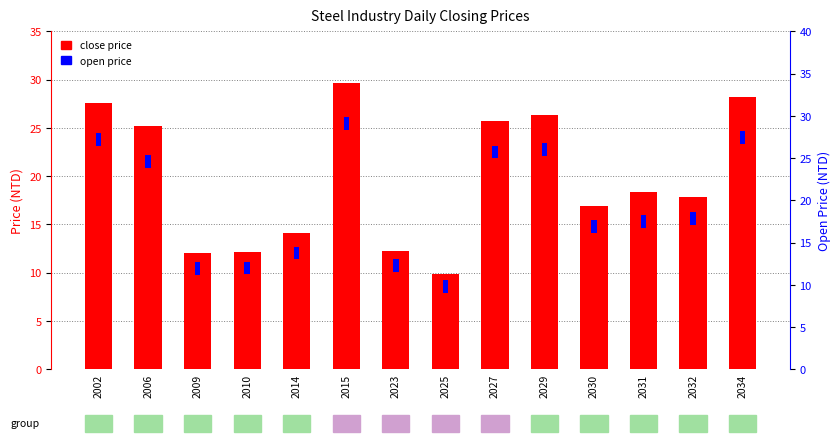

How many series are shown in this chart?

2